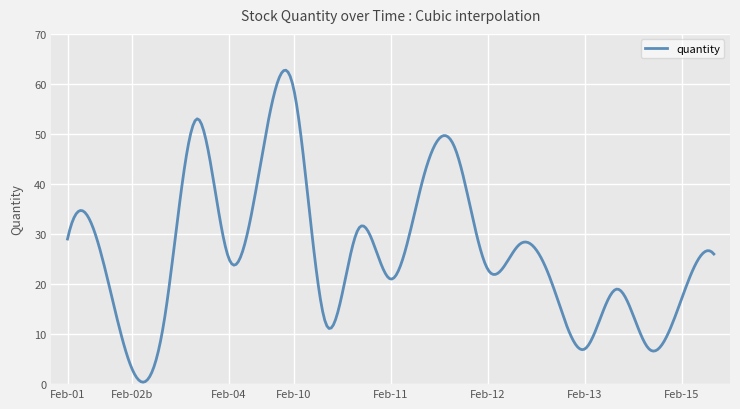

What is the difference between the maximum and minimum values?

62.4